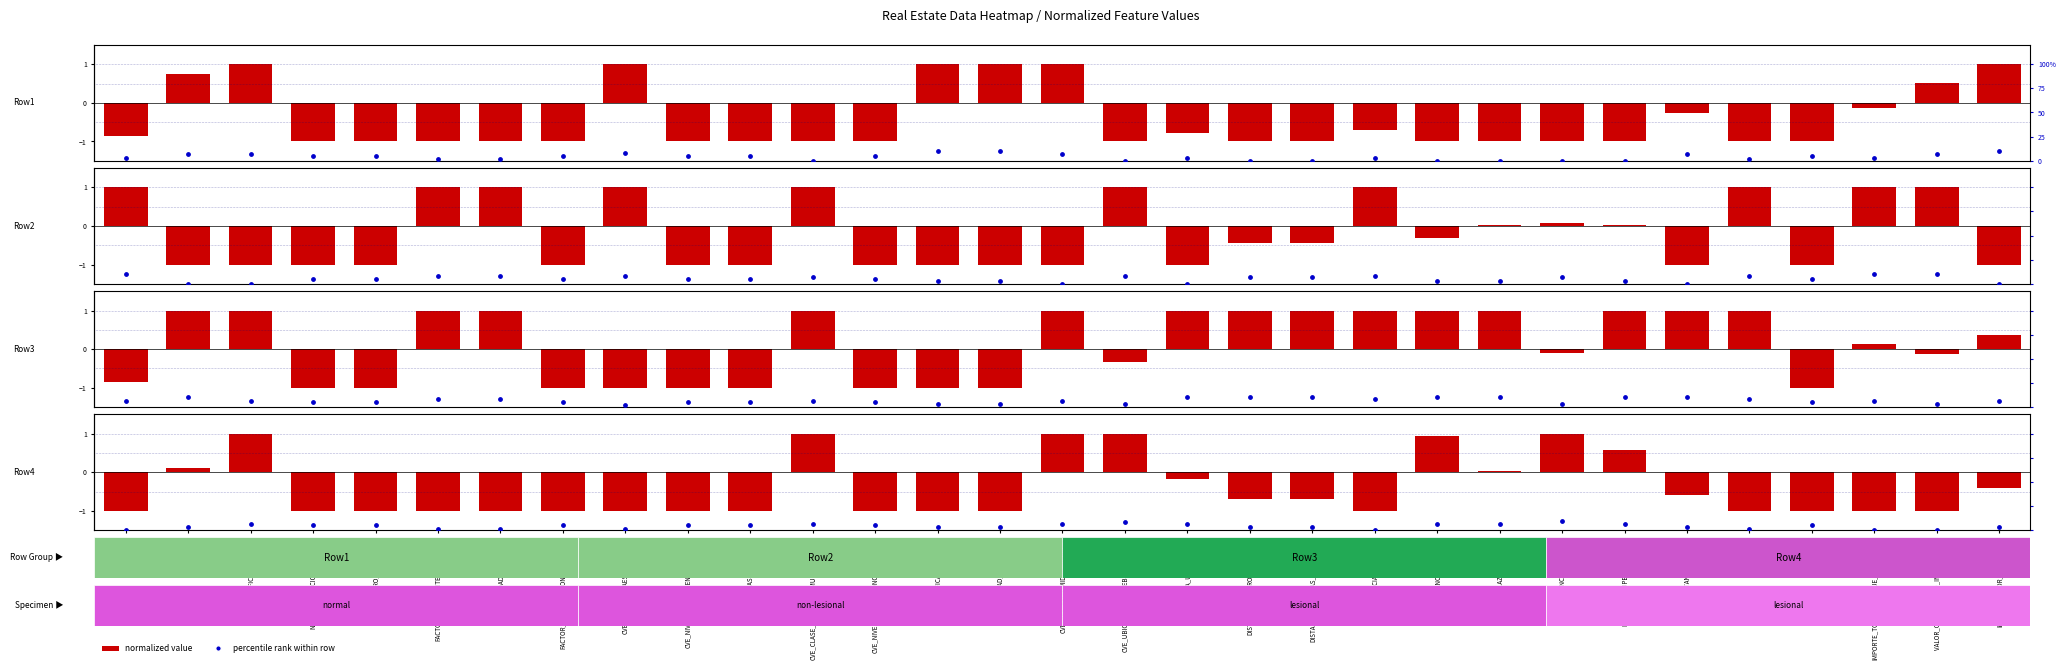

At which label does Row3 reach its peak?

LATITUD